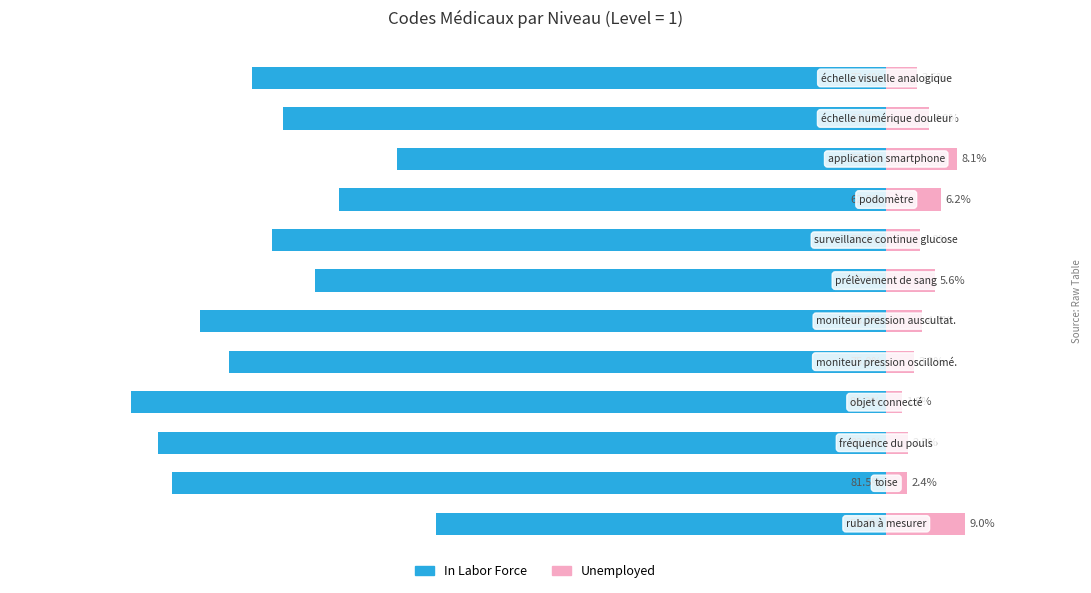

Reading left to right, transcribe all the data shown in this chart.

In Labor Force: -51.4	-81.5	-83.1	-86.2	-75.0	-78.3	-65.2	-70.1	-62.5	-55.8	-68.9	-72.4
Unemployed: 9.0	2.4	2.5	1.8	3.2	4.1	5.6	3.8	6.2	8.1	4.9	3.5